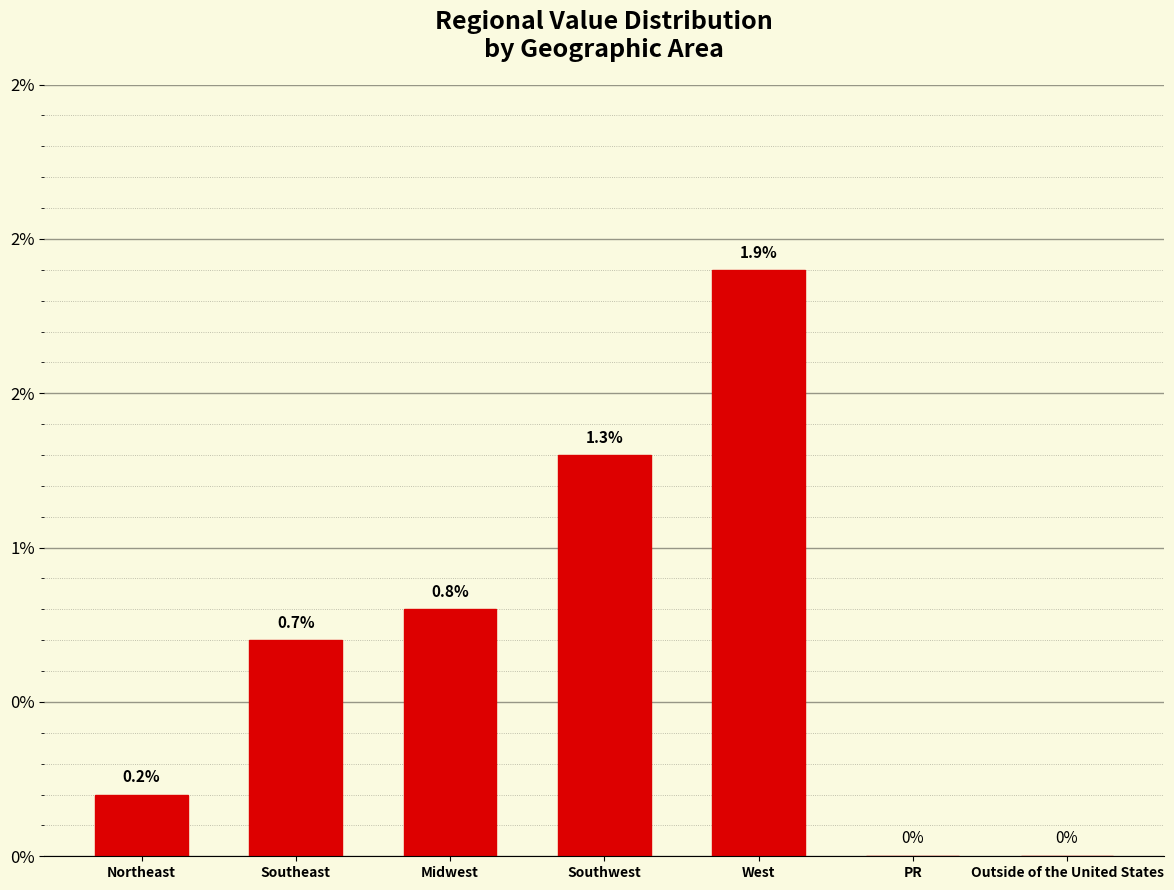

What is the label of the 5th bar from the right?

Midwest